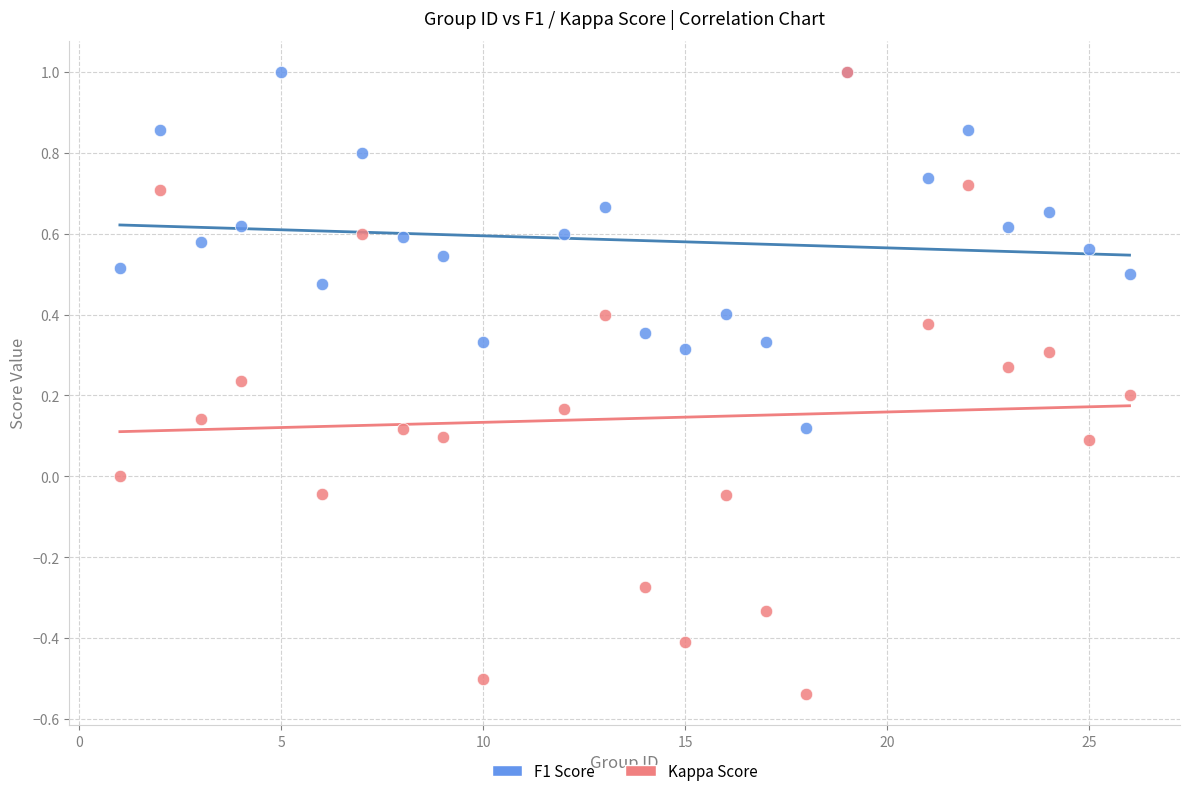

Which series has the largest Y range (max minus min)?

Kappa Score